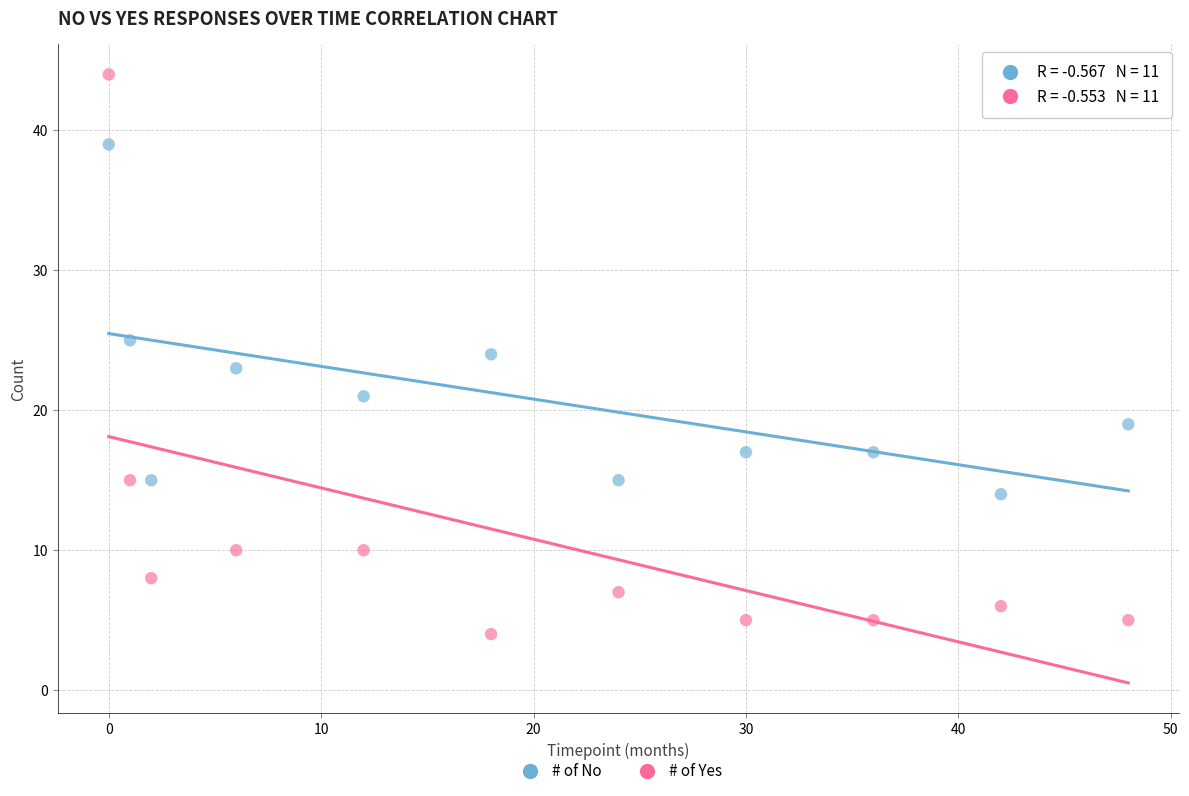

What are all the series names shown in the legend?

# of No, # of Yes